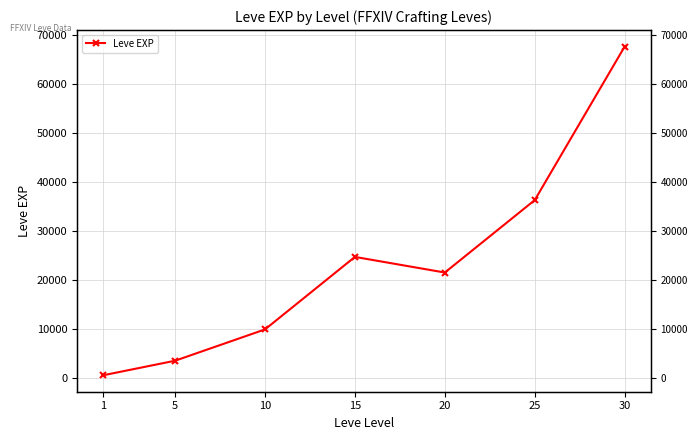

Where is the data nearest to the value 34180?

25